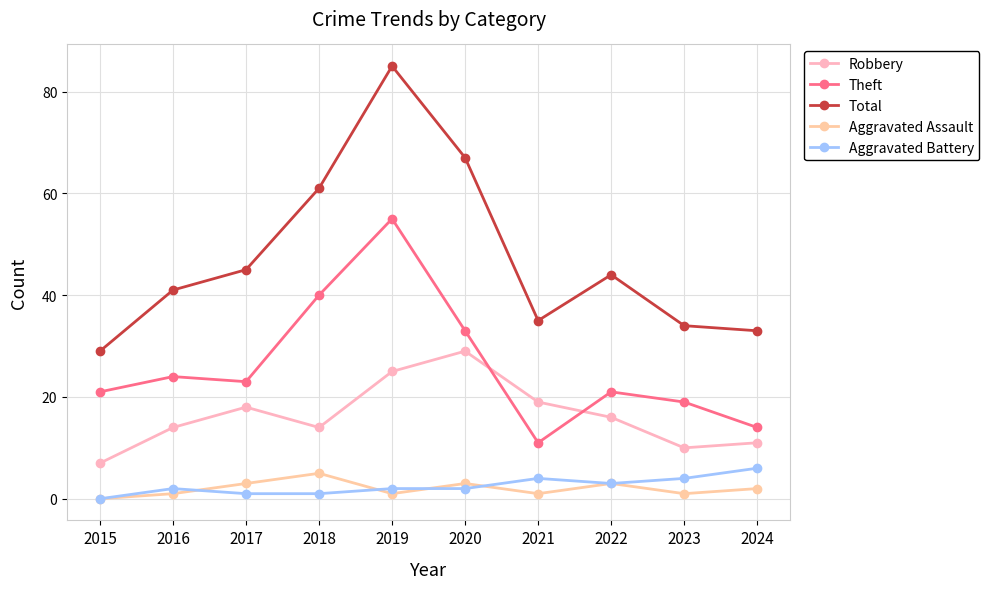

What is the average value of the Theft series?

26